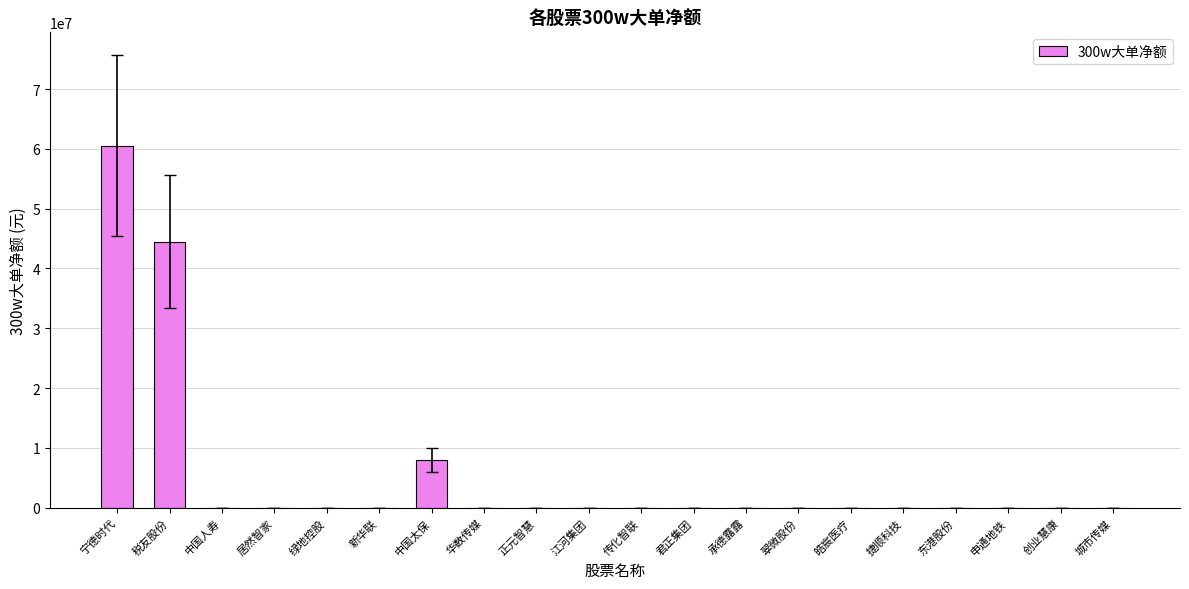

Between 中国人寿 and 税友股份, which is larger?

税友股份